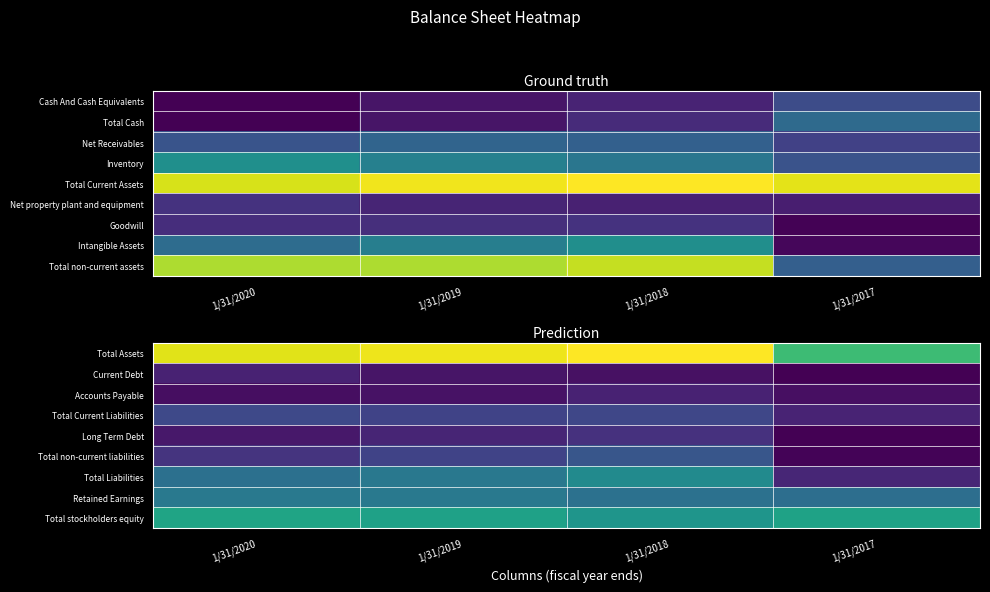

What is the difference between the maximum and second lowest values in the Current Debt series?

6210